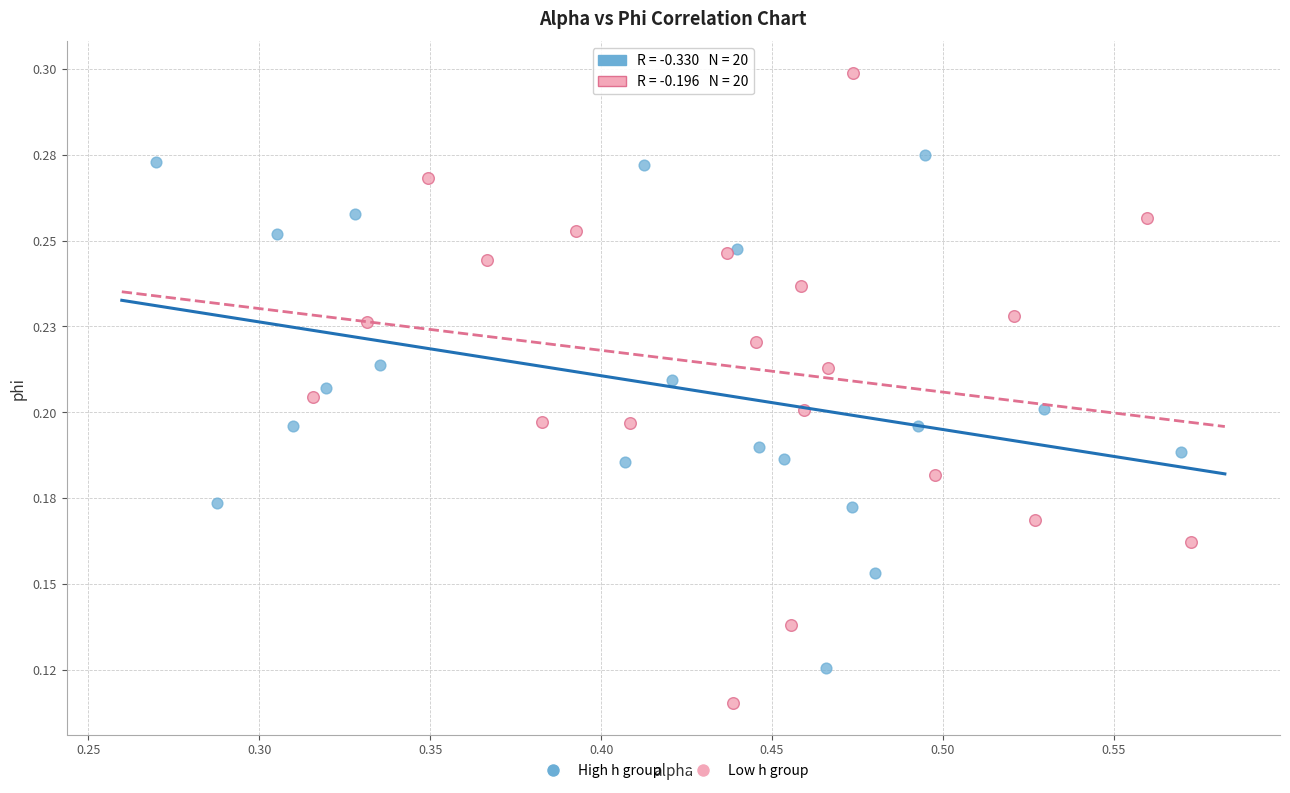

Which series reaches the maximum Y coordinate?

Low h group